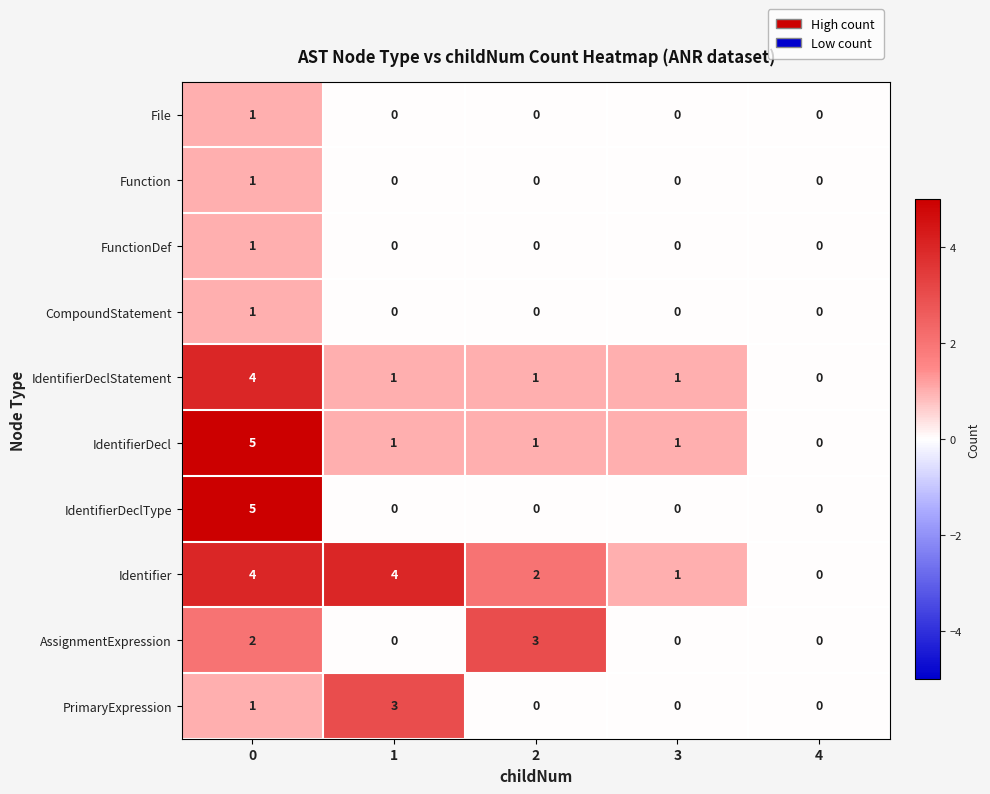

True or false: IdentifierDeclType has a value of 5 at 0.

True